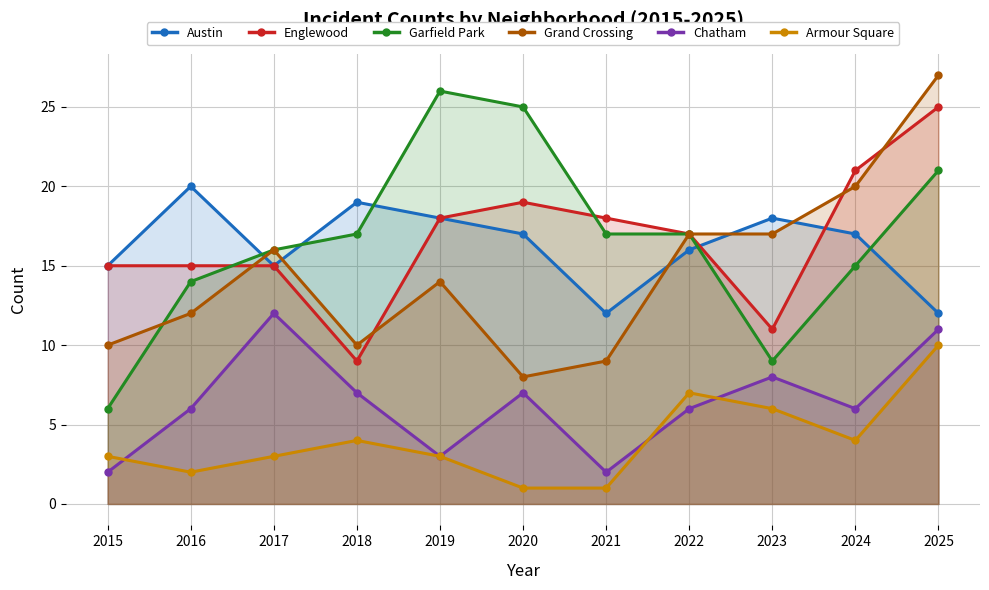

What is the total value across all series at 2019?

82